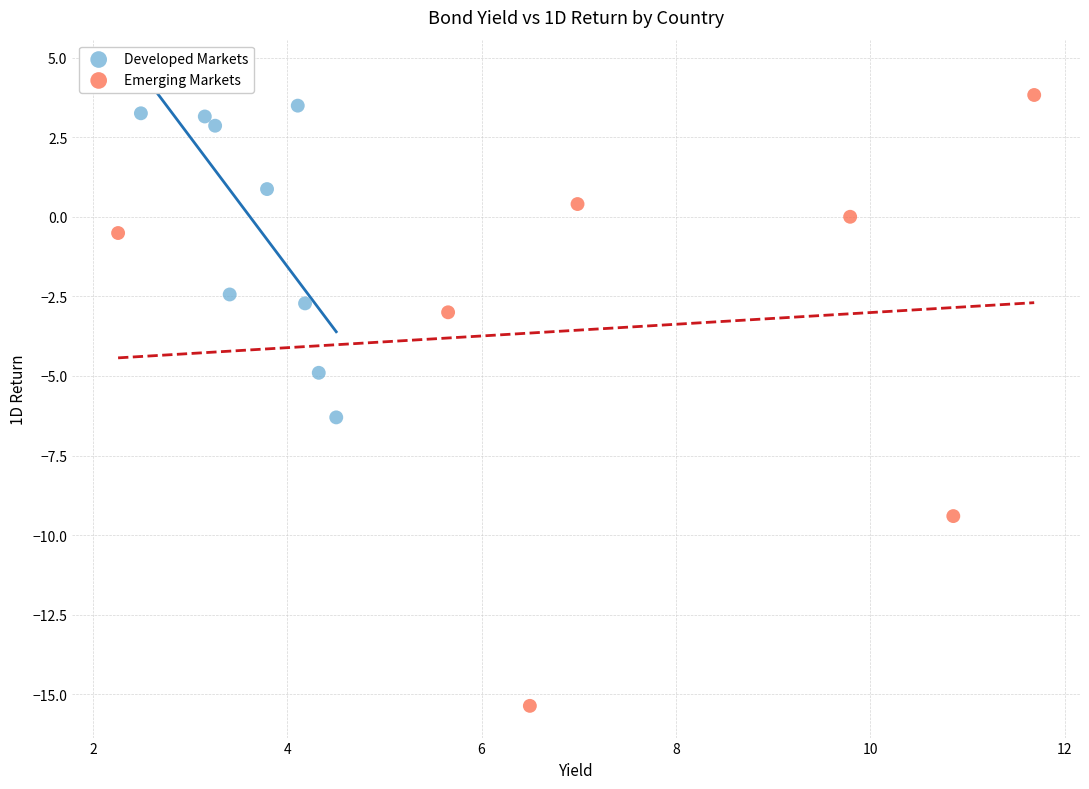

What are all the series names shown in the legend?

Developed Markets, Emerging Markets